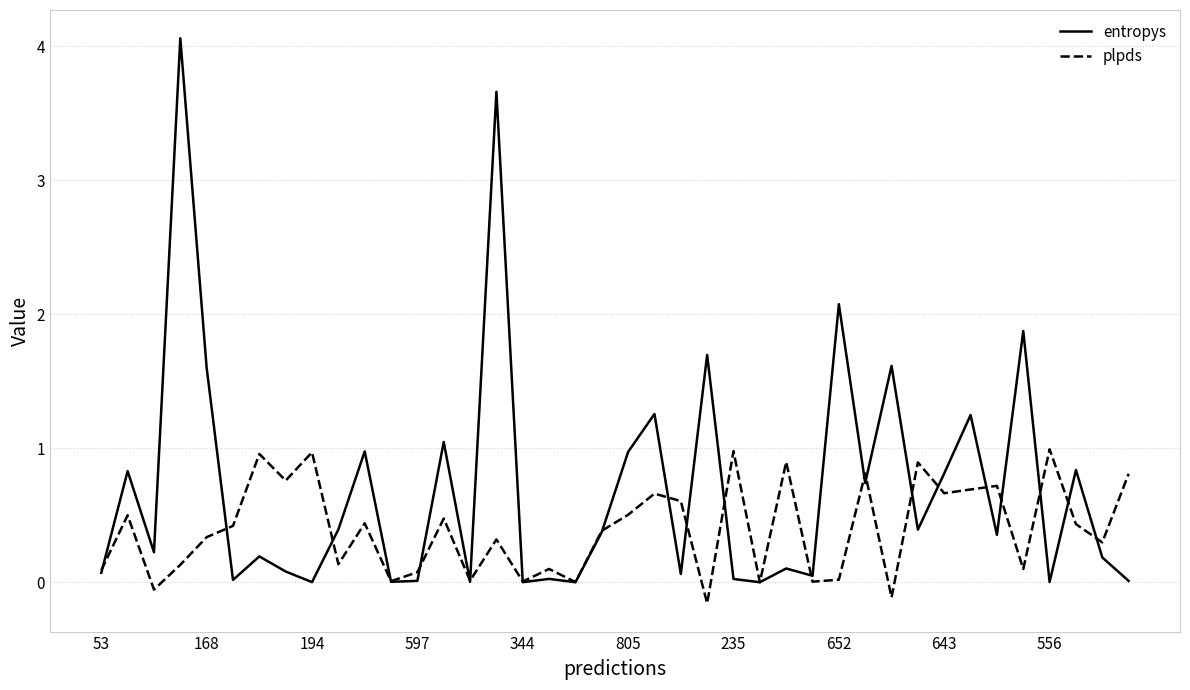

Which series has the largest total across all categories?

entropys